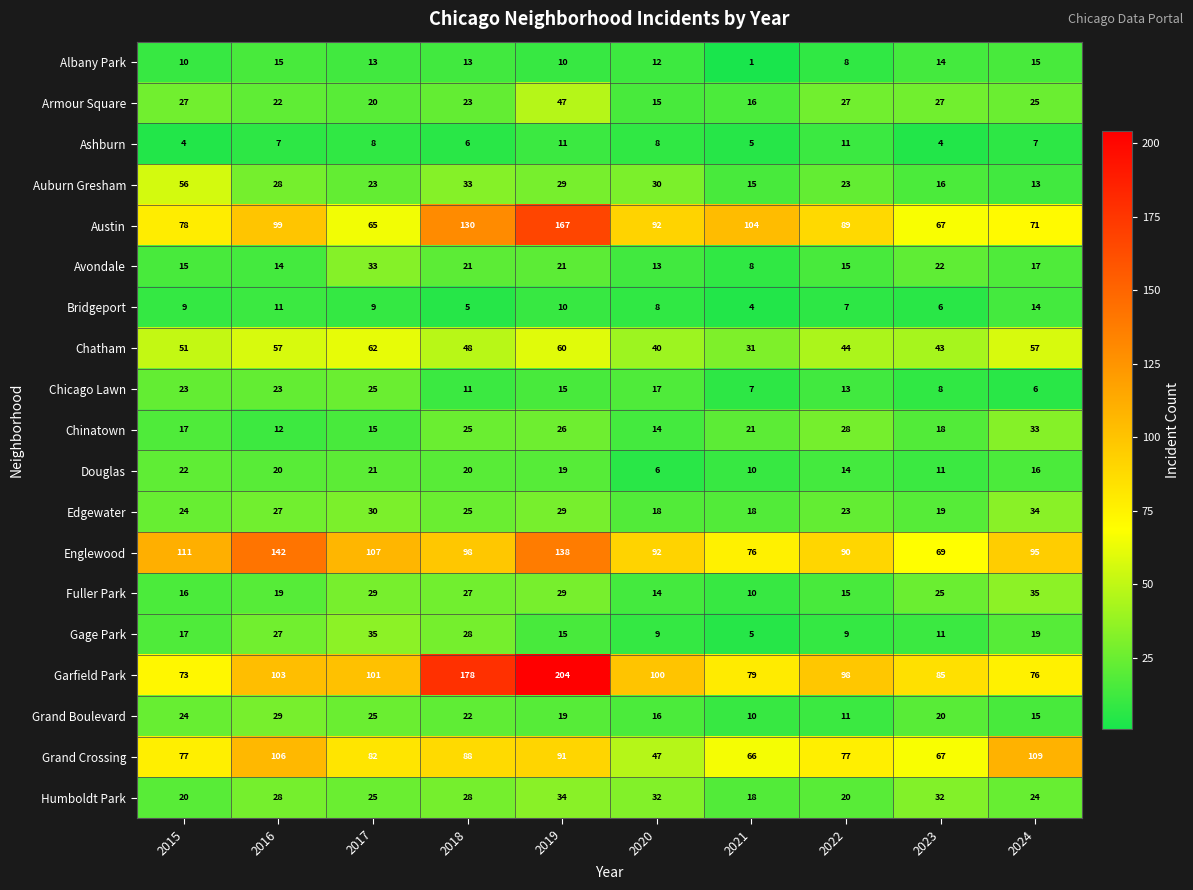

What is the sum of the Avondale values at 2016 and 2018?

35